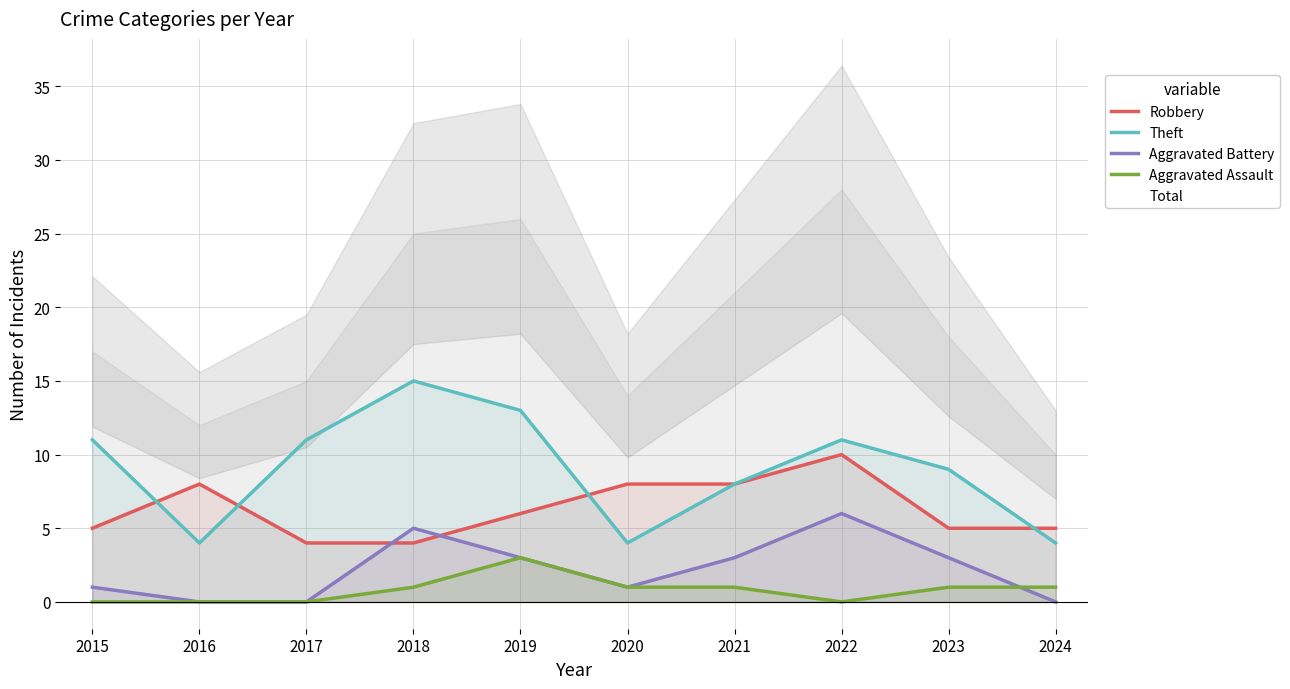

Where does the Robbery series first go above 6?

2016